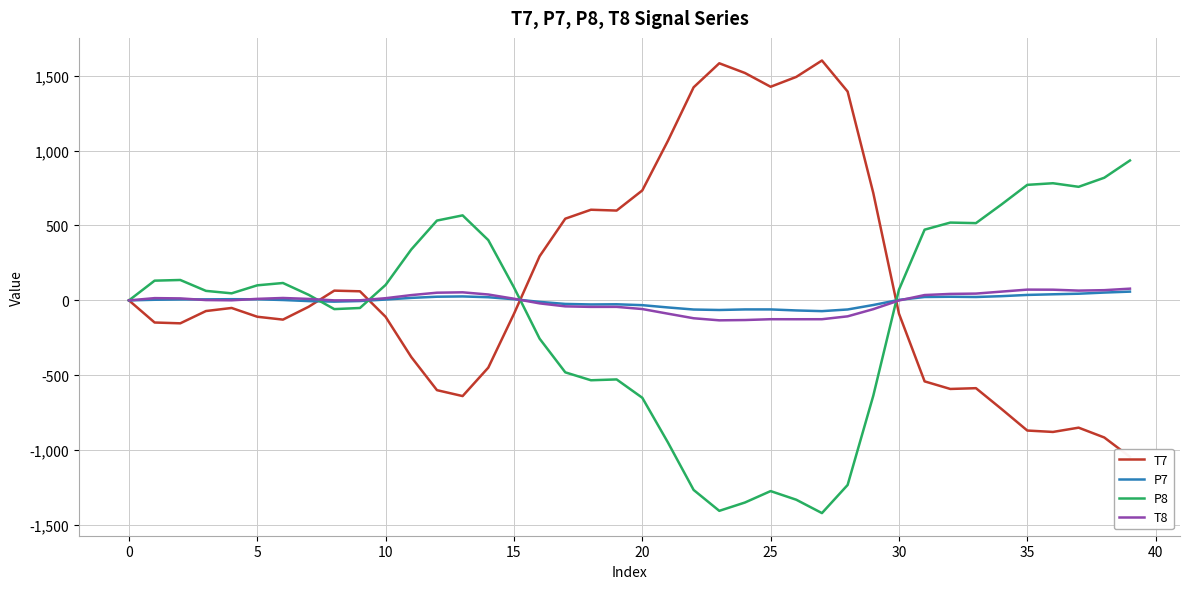

How many intersections are there between T7 and P8?

4